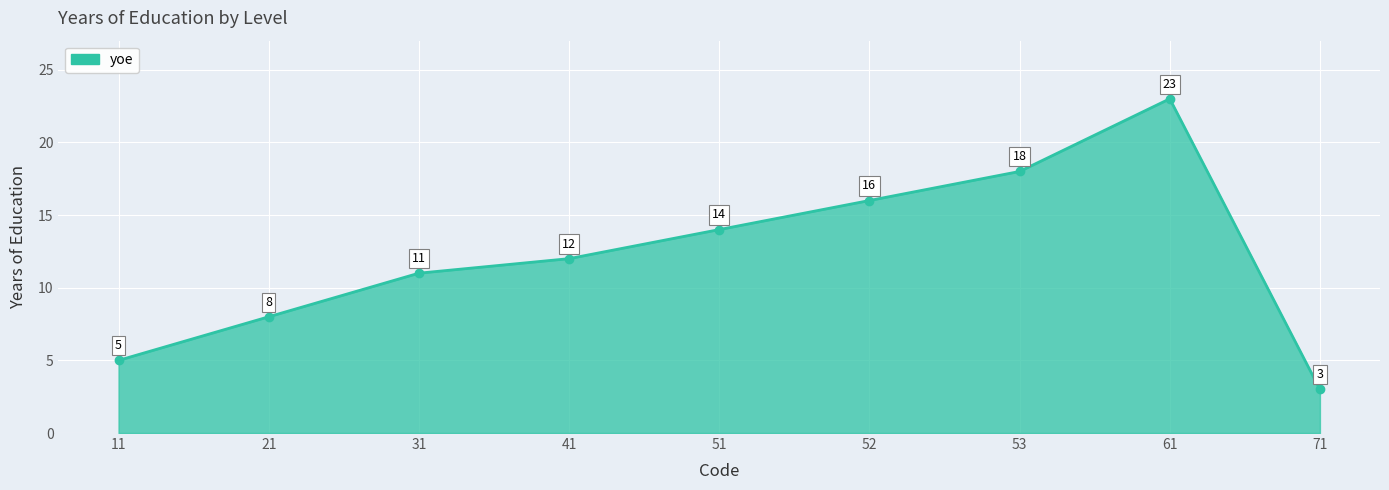

How many data points are less than 12?

4